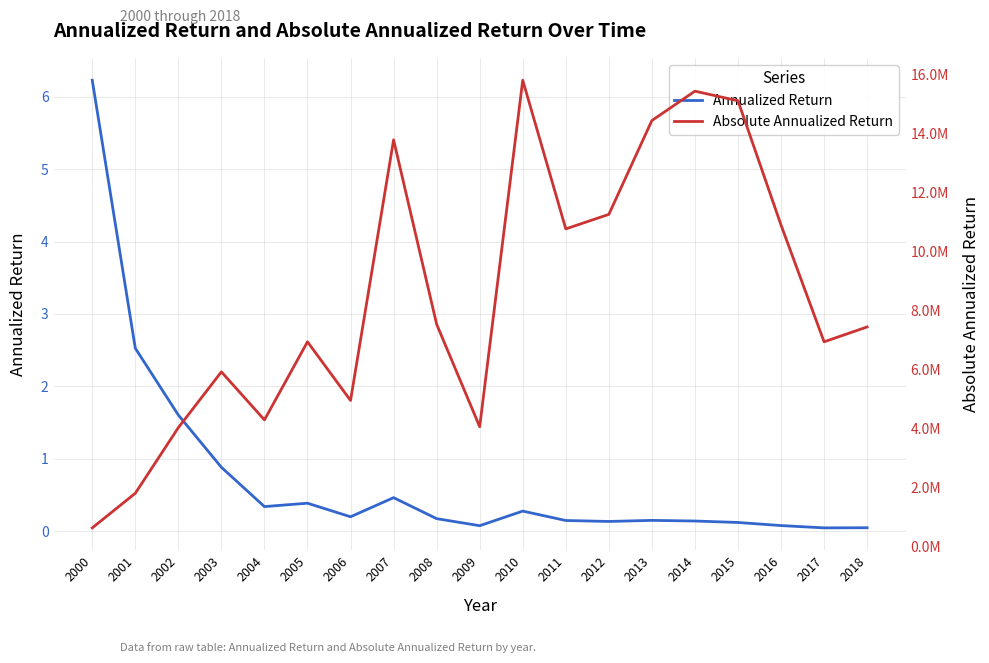

Where does the Absolute Annualized Return series first go above 7436592?

2007